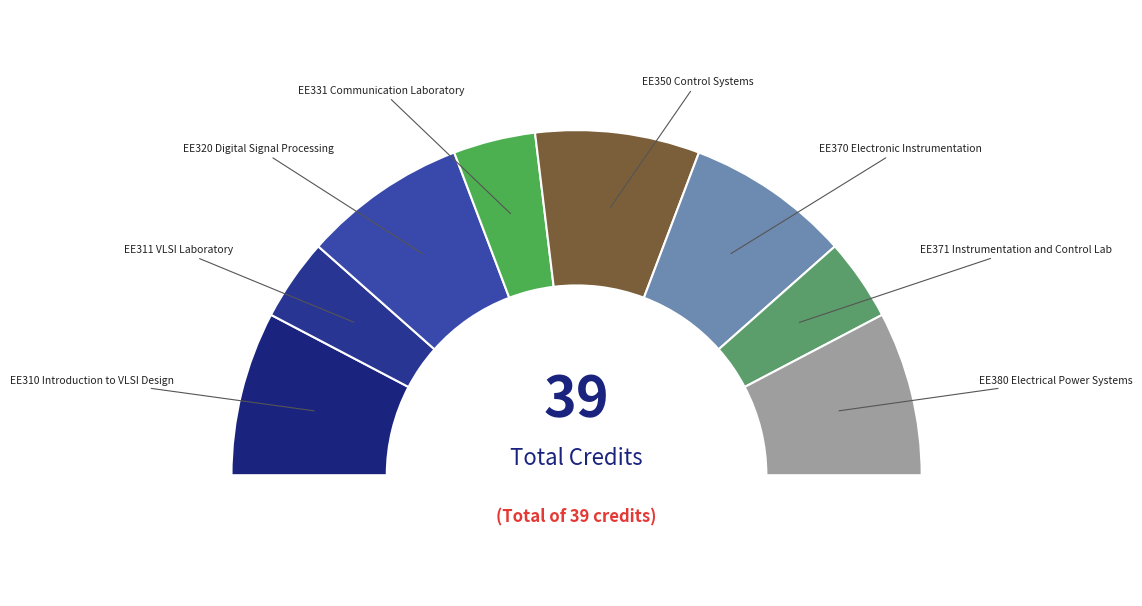

True or false: EE311 VLSI Laboratory accounts for 1% of the total.

False